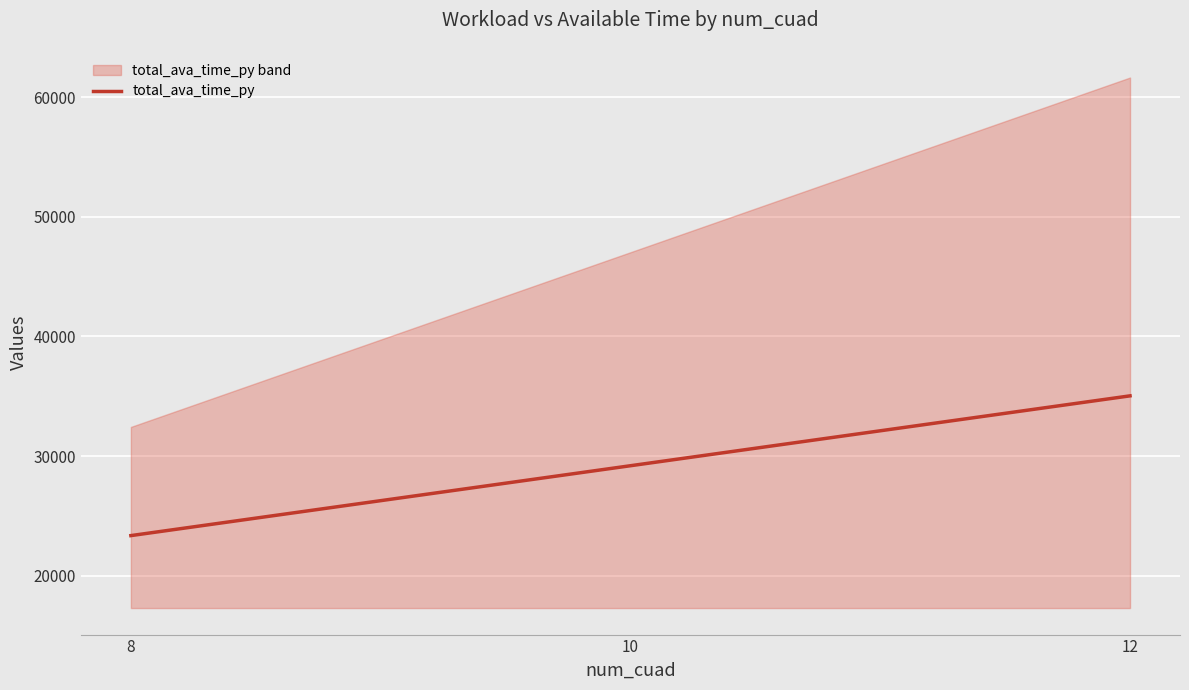

What is the ratio of the value at 10 to the value at 12?

0.8